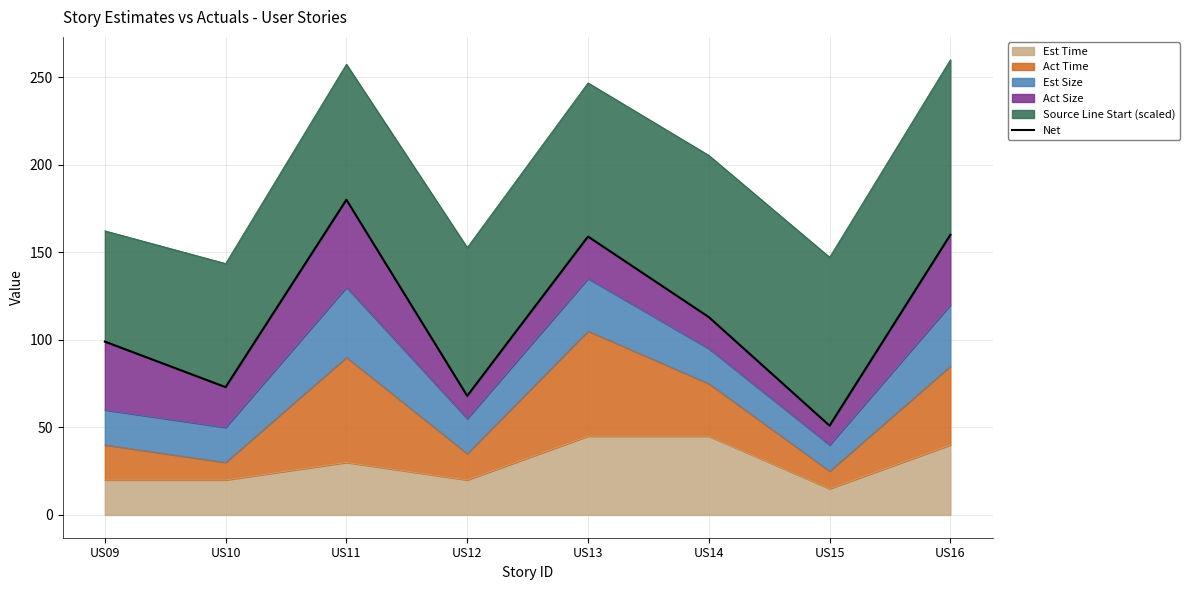

Reading left to right, list all the values displayed in this chart.

99	73	180	68	159	113	51	160